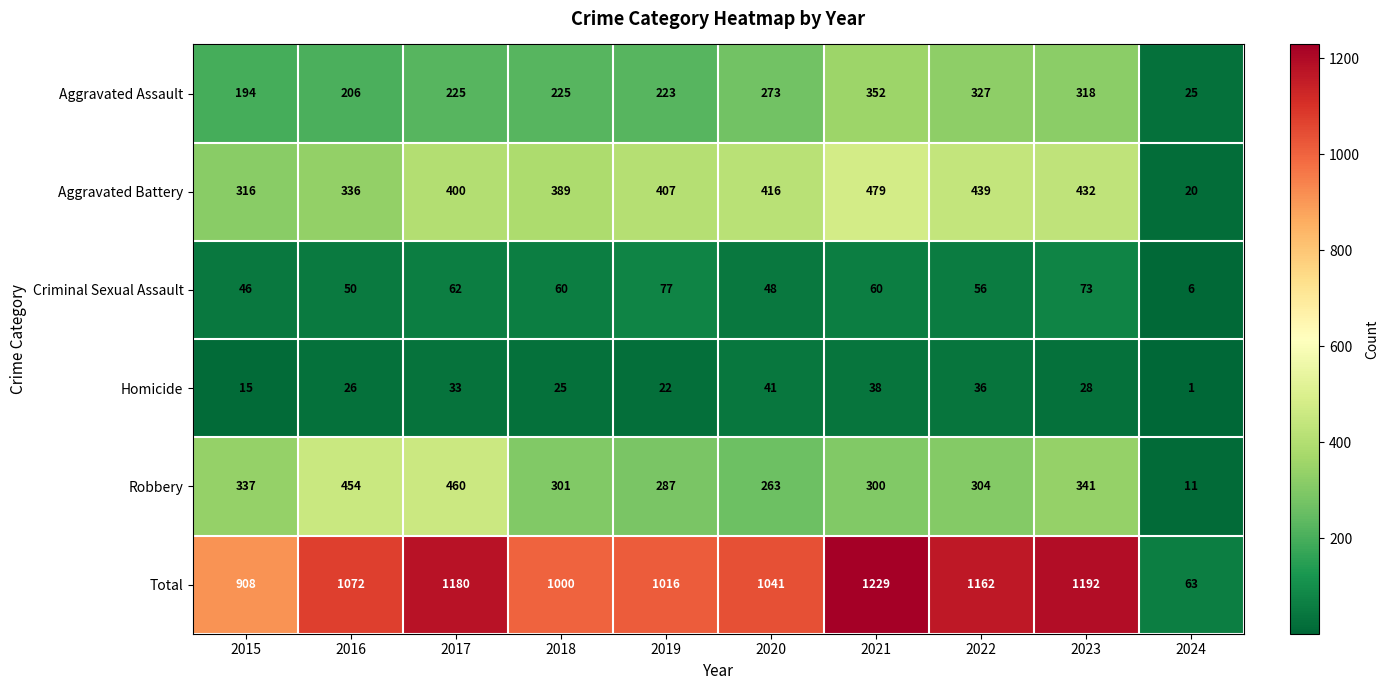

Is the value of Robbery at 2015 greater than the value of Aggravated Assault at 2016?

Yes